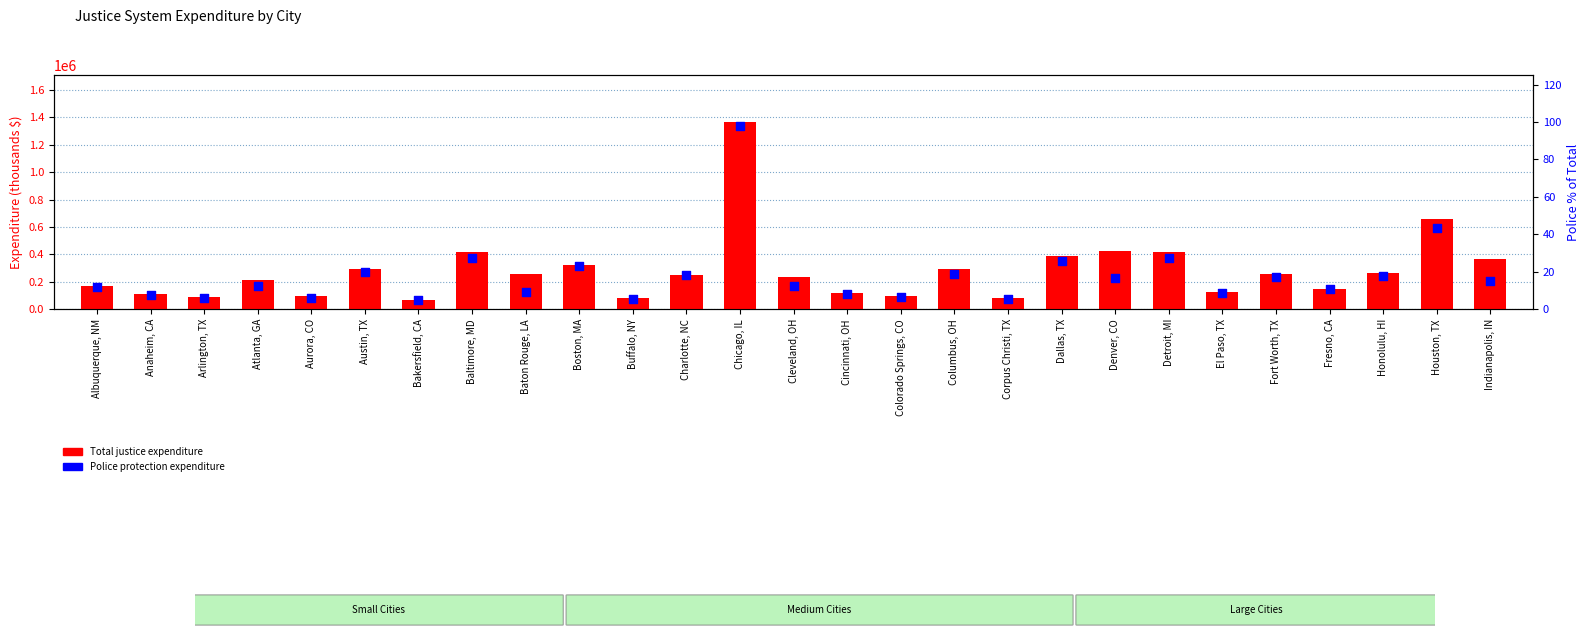

Which series has the largest total across all categories?

Total justice expenditure